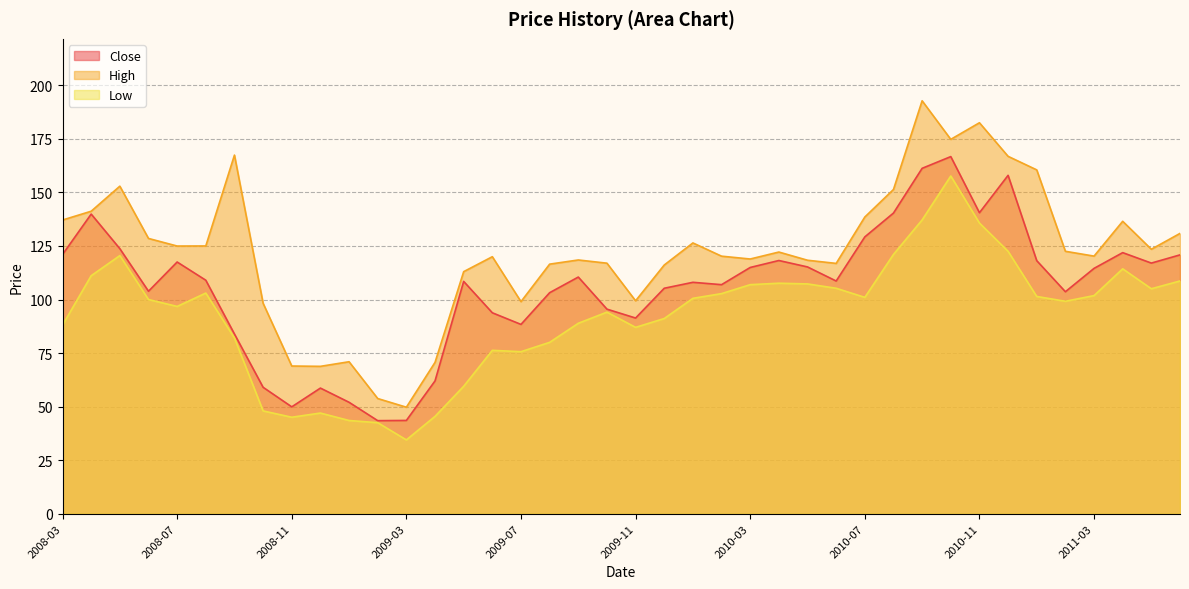

Which series changed the most between 2009-05 and 2010-05?

Low